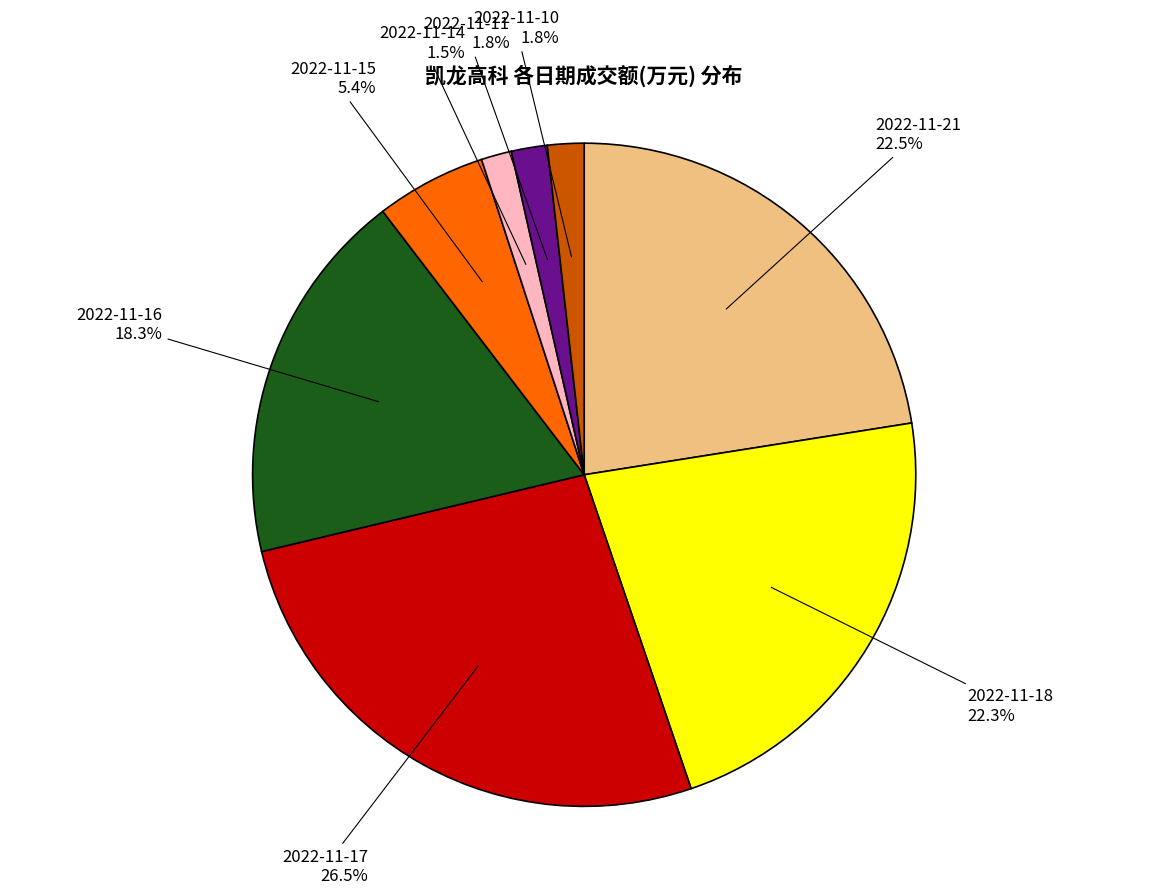

What portion of the pie excludes 2022-11-16?

81.7%